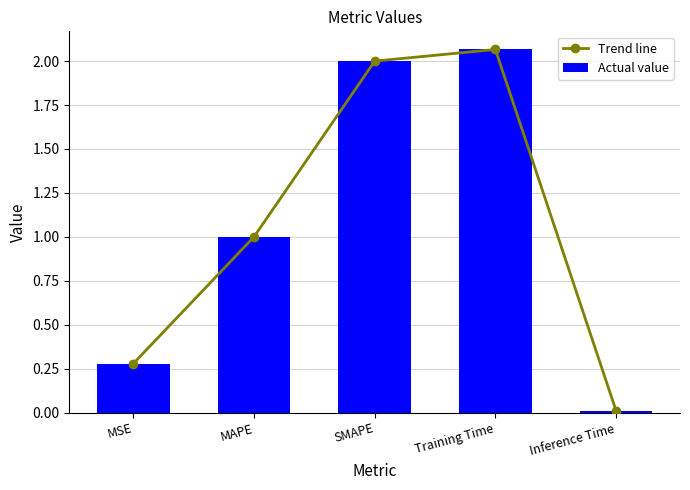

What is the difference between the Actual value values at Training Time and MSE?

1.8